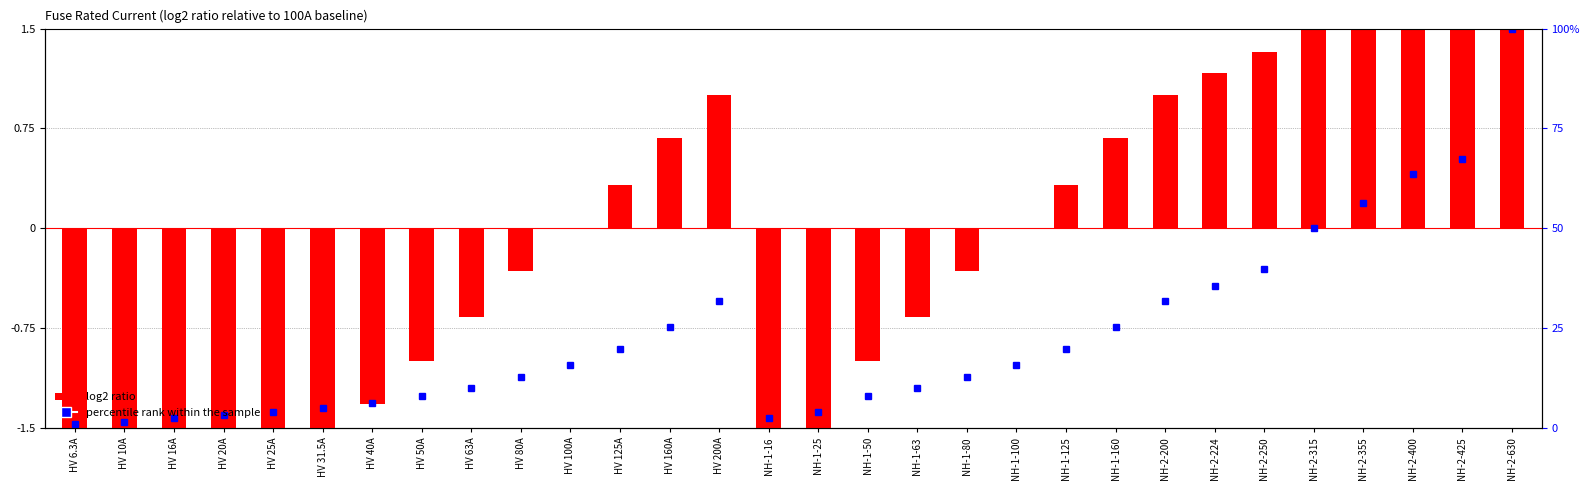

Where is the data nearest to the value 0?

HV 100A